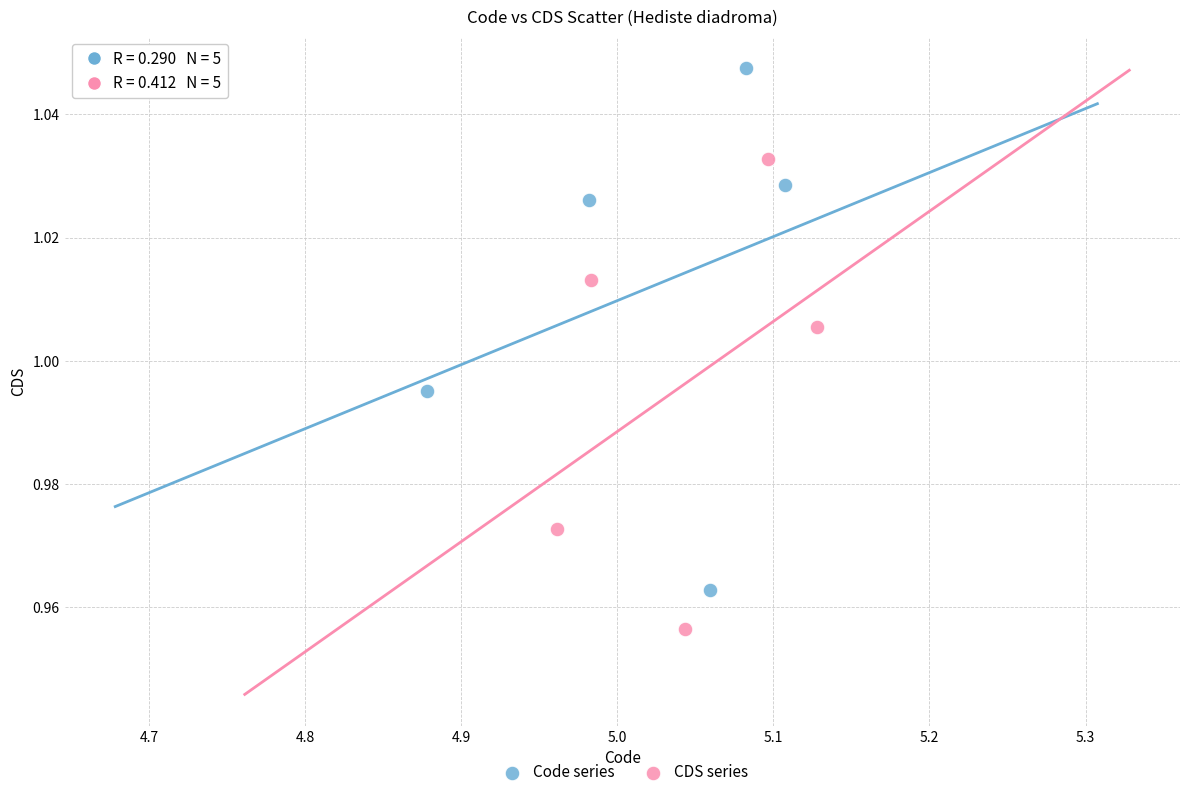

Which series contains the lowest Y value?

CDS series